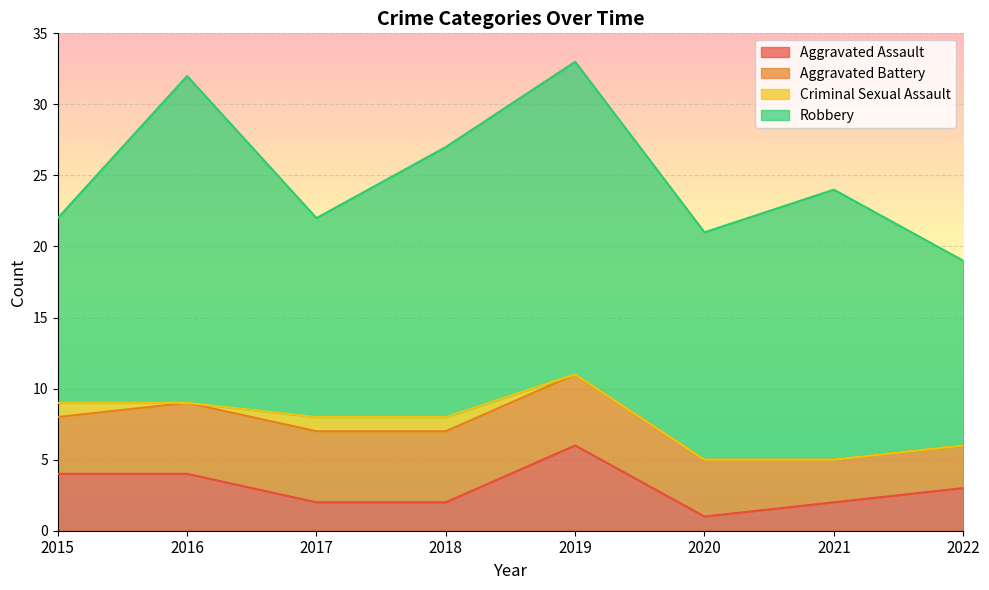

What is the total value across all series at 2016?

32